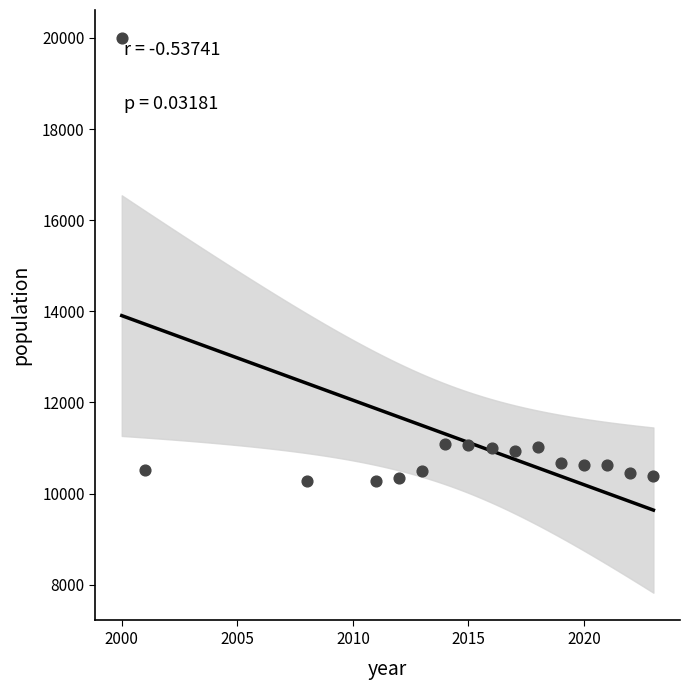

What is the range of X values (max minus min)?

23